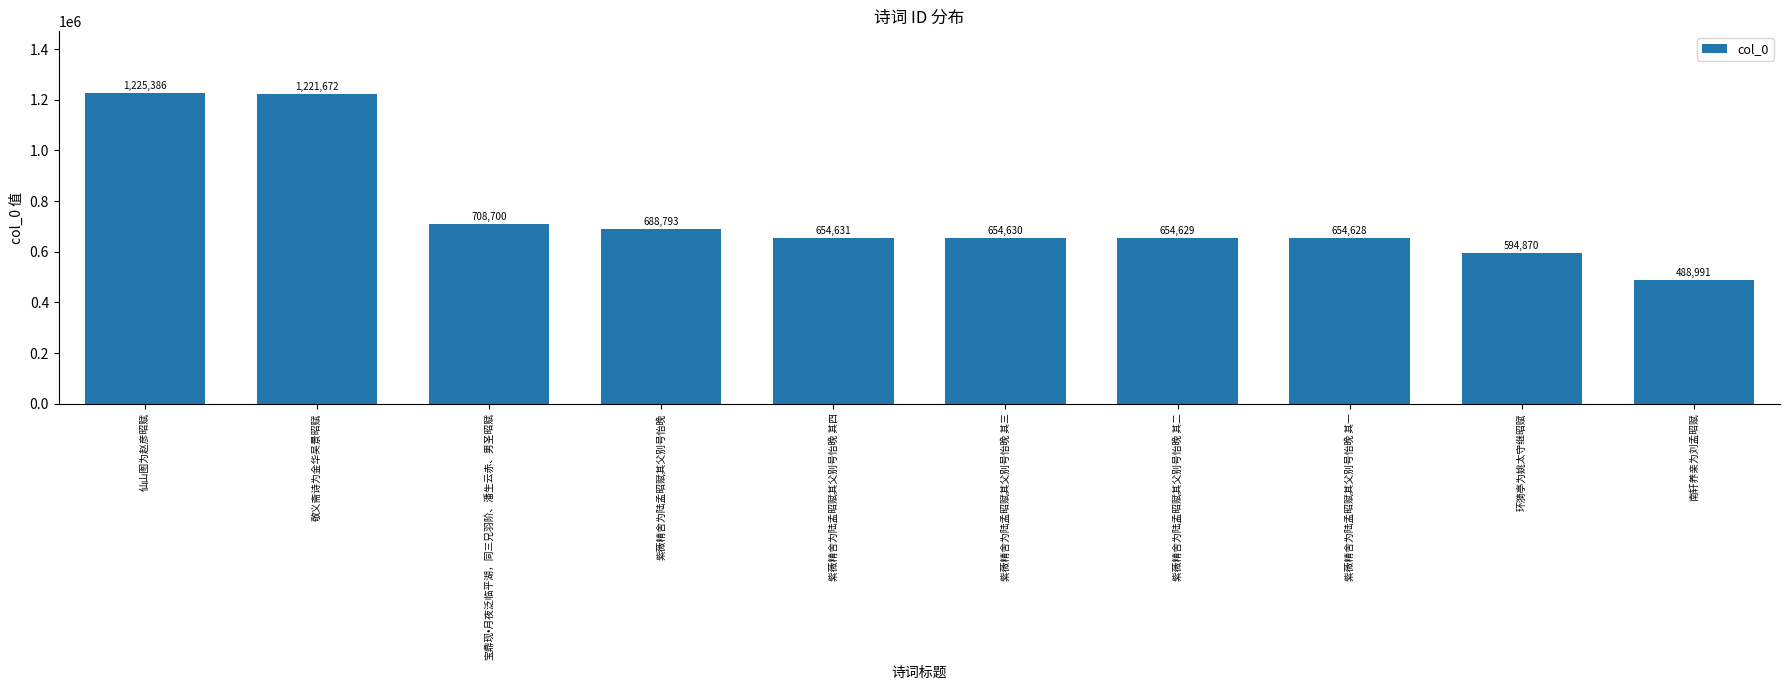

Between 宝鼎现•月夜泛临平湖，同三兄羽阶、潘生云赤、男圣昭赋 and 仙山图为赵彦昭赋, which is larger?

仙山图为赵彦昭赋